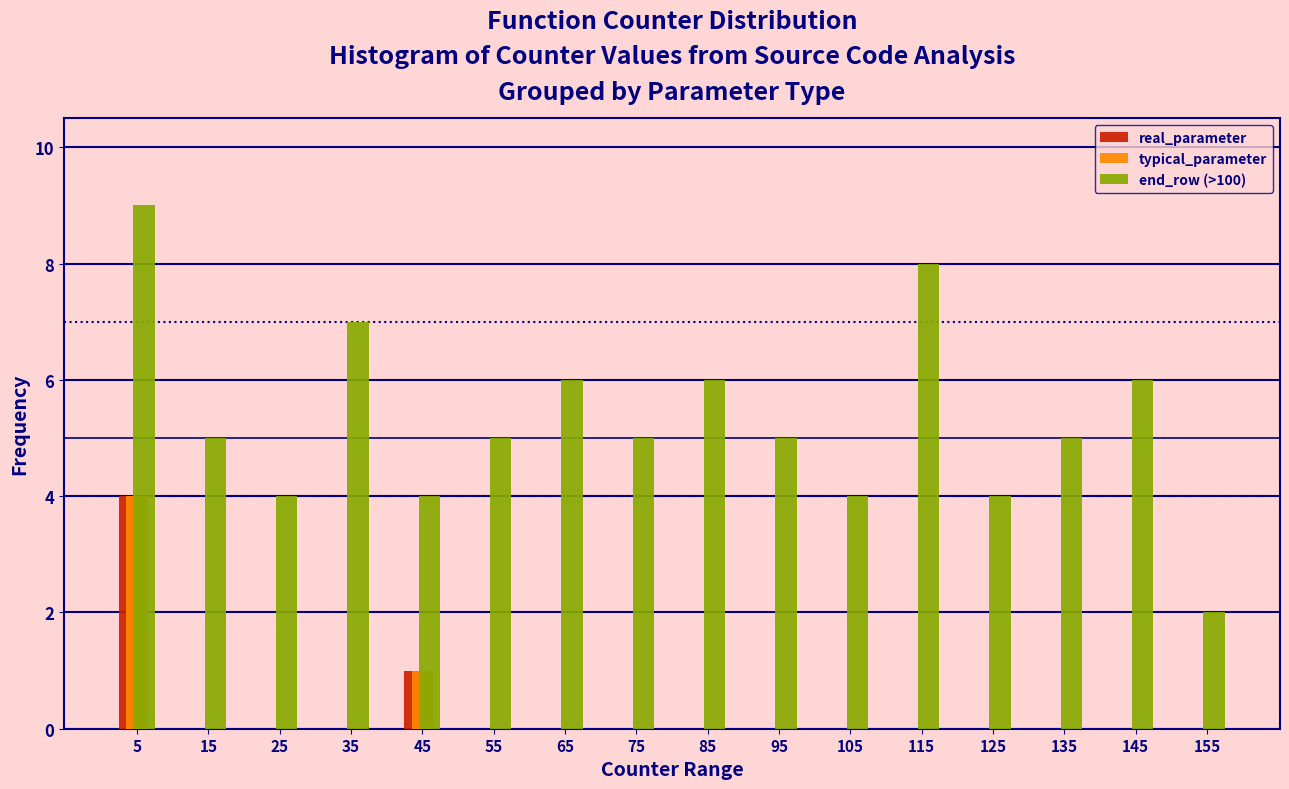

Reading left to right, list every range on the x-axis with the height of the bar of each series over it. The values are not printed on the chart, so give them approximately, as read against the axis.

0 to 10: real_parameter=4	typical_parameter=4	end_row (>100)=9
10 to 20: real_parameter=0	typical_parameter=0	end_row (>100)=5
20 to 30: real_parameter=0	typical_parameter=0	end_row (>100)=4
30 to 40: real_parameter=0	typical_parameter=0	end_row (>100)=7
40 to 50: real_parameter=1	typical_parameter=1	end_row (>100)=4
50 to 60: real_parameter=0	typical_parameter=0	end_row (>100)=5
60 to 70: real_parameter=0	typical_parameter=0	end_row (>100)=6
70 to 80: real_parameter=0	typical_parameter=0	end_row (>100)=5
80 to 90: real_parameter=0	typical_parameter=0	end_row (>100)=6
90 to 100: real_parameter=0	typical_parameter=0	end_row (>100)=5
100 to 110: real_parameter=0	typical_parameter=0	end_row (>100)=4
110 to 120: real_parameter=0	typical_parameter=0	end_row (>100)=8
120 to 130: real_parameter=0	typical_parameter=0	end_row (>100)=4
130 to 140: real_parameter=0	typical_parameter=0	end_row (>100)=5
140 to 150: real_parameter=0	typical_parameter=0	end_row (>100)=6
150 to 160: real_parameter=0	typical_parameter=0	end_row (>100)=2